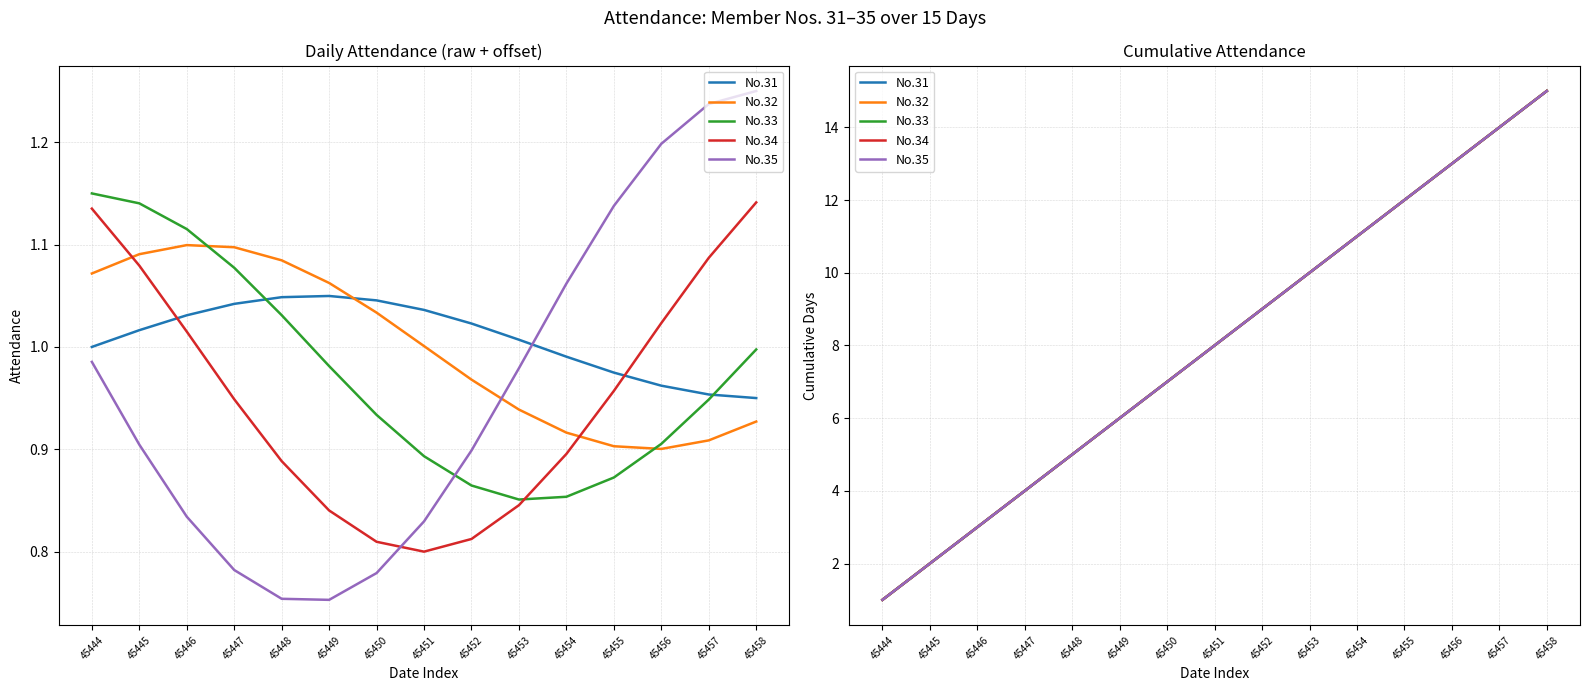

Is the value of No.35 at 45456 greater than the value of No.32 at 45453?

Yes